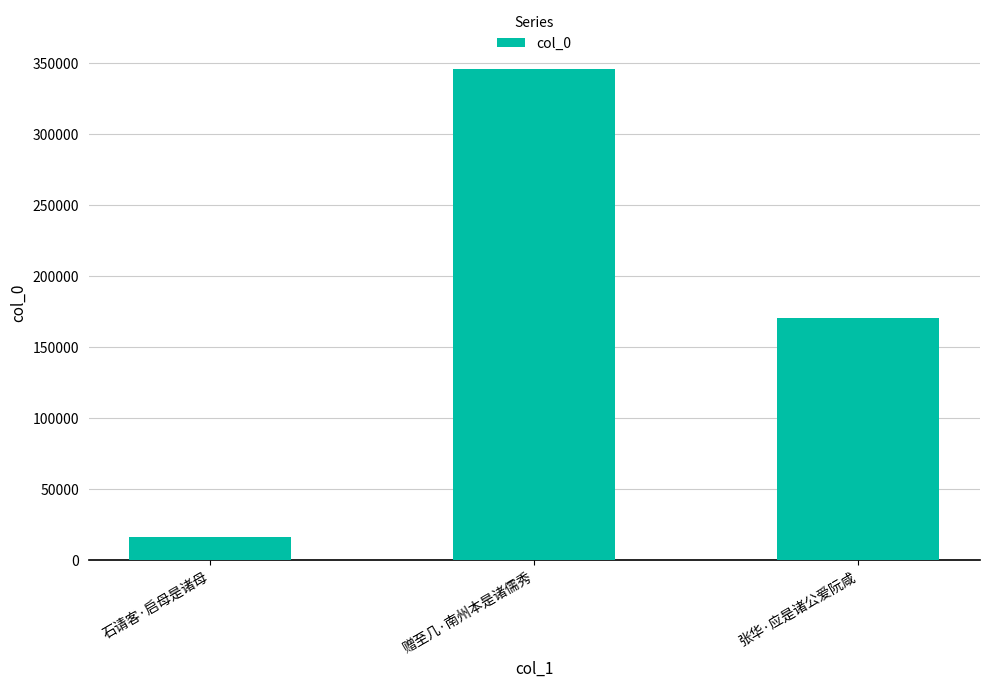

What is the sum of the values at 石请客·启母是诸母 and 赠至几·南州本是诸儒秀?

362612